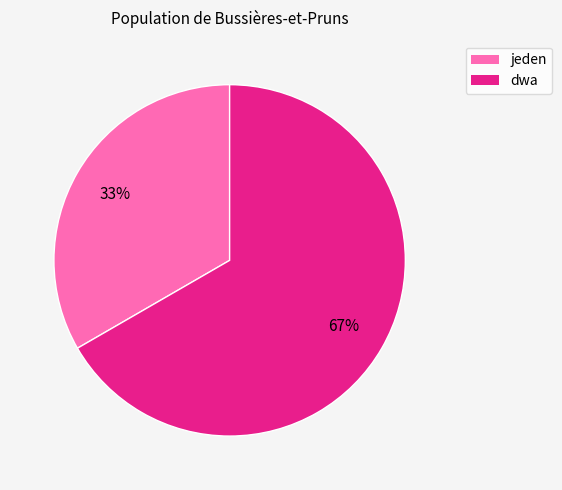

Which has a higher value, jeden or dwa?

dwa